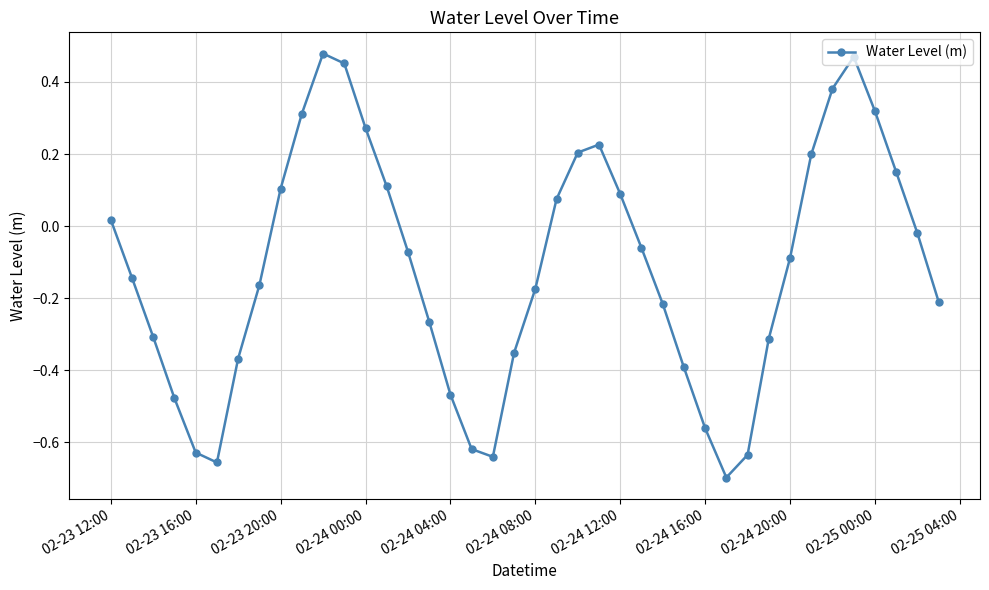

What is the difference between the maximum and minimum values?

1.2